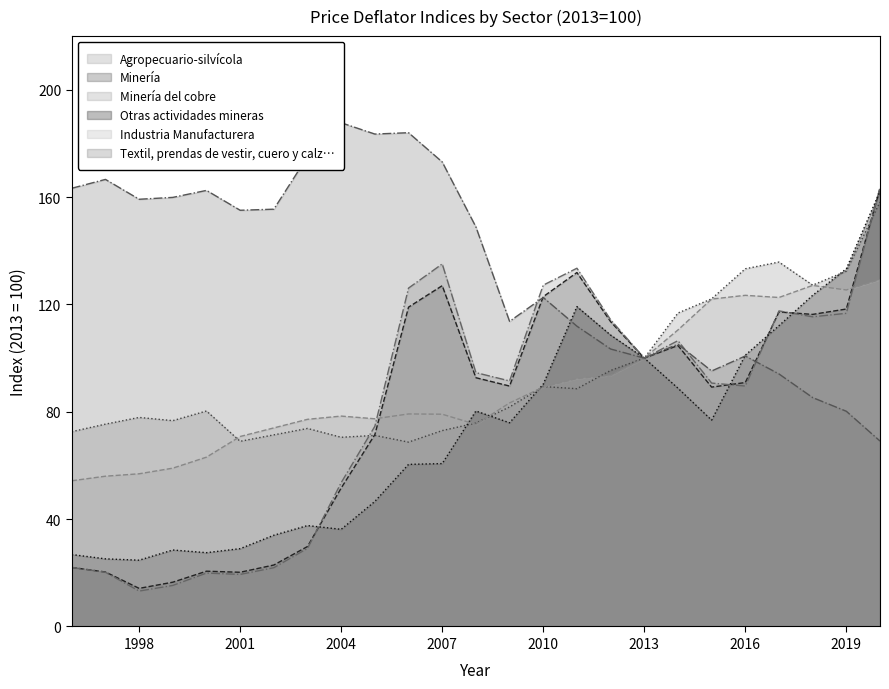

Rank the series at 2016 from lowest to highest value.

Minería del cobre, Minería, Textil, prendas de vestir, cuero y calz…, Otras actividades mineras, Industria Manufacturera, Agropecuario-silvícola